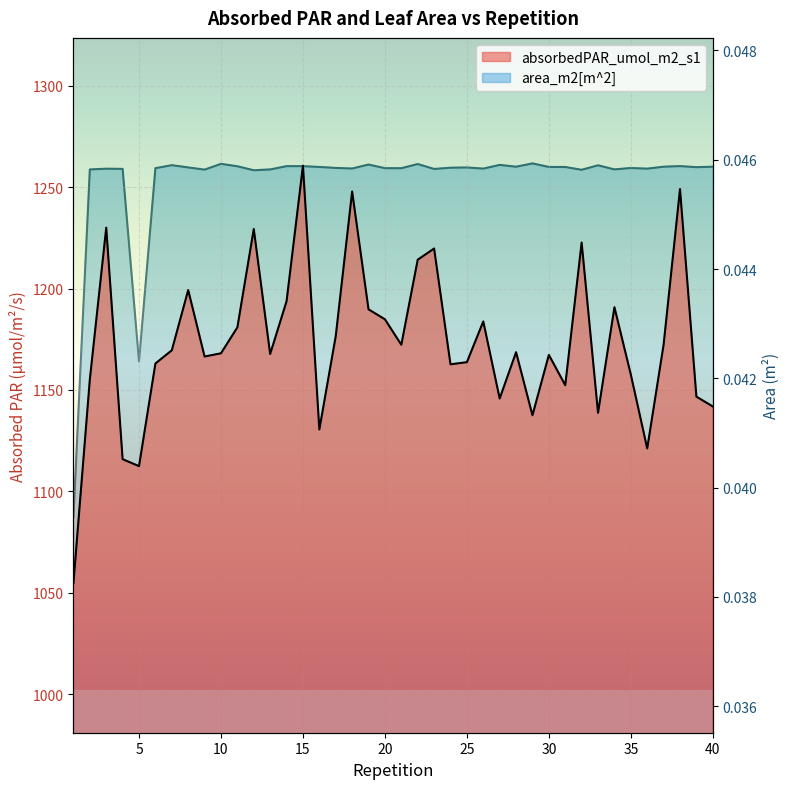

Where is the first local minimum for area_m2?

5